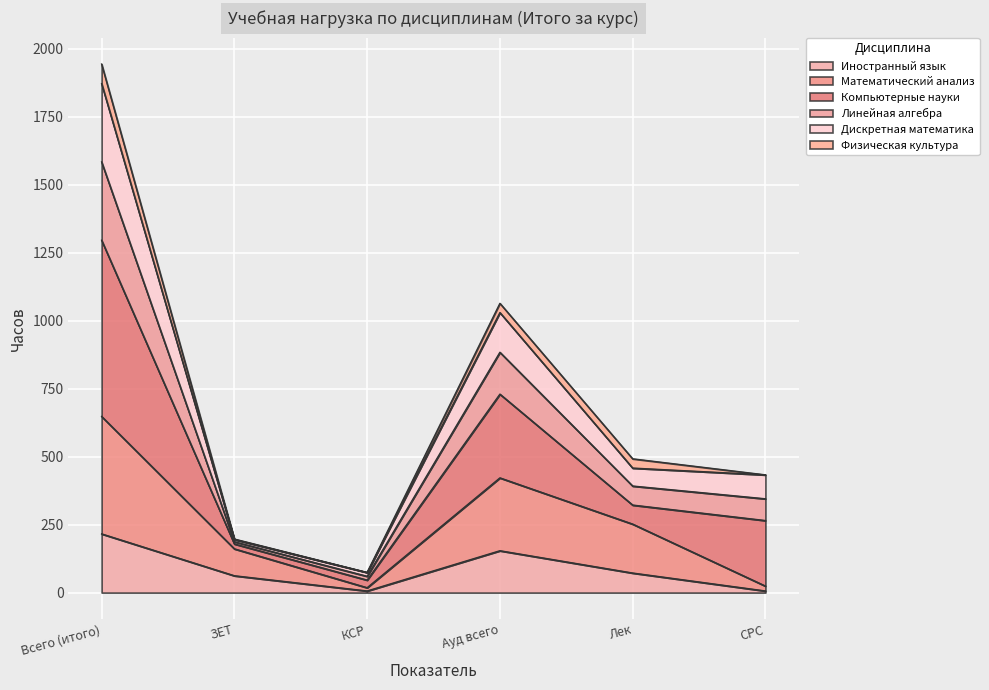

What is the total value across all series at Всего (итого)?

1944